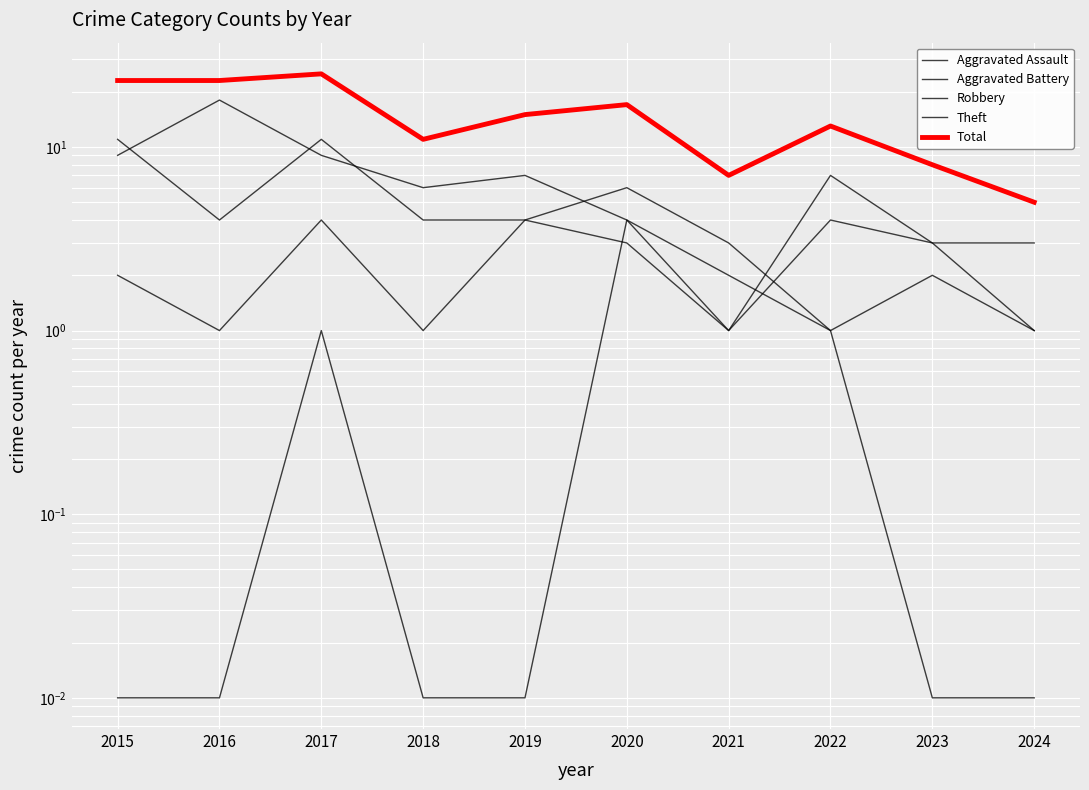

What is the highest value of the Robbery series?

11.0